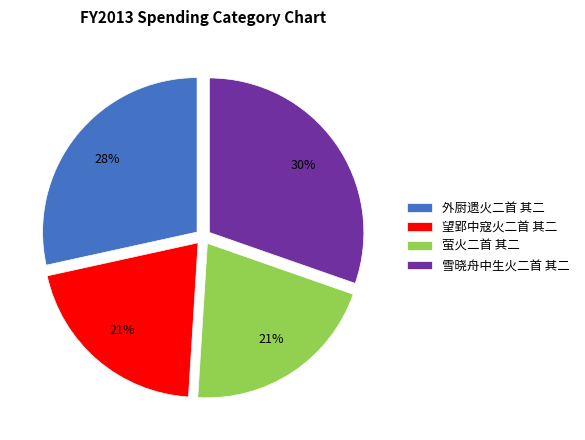

Does any single category account for the majority?

No